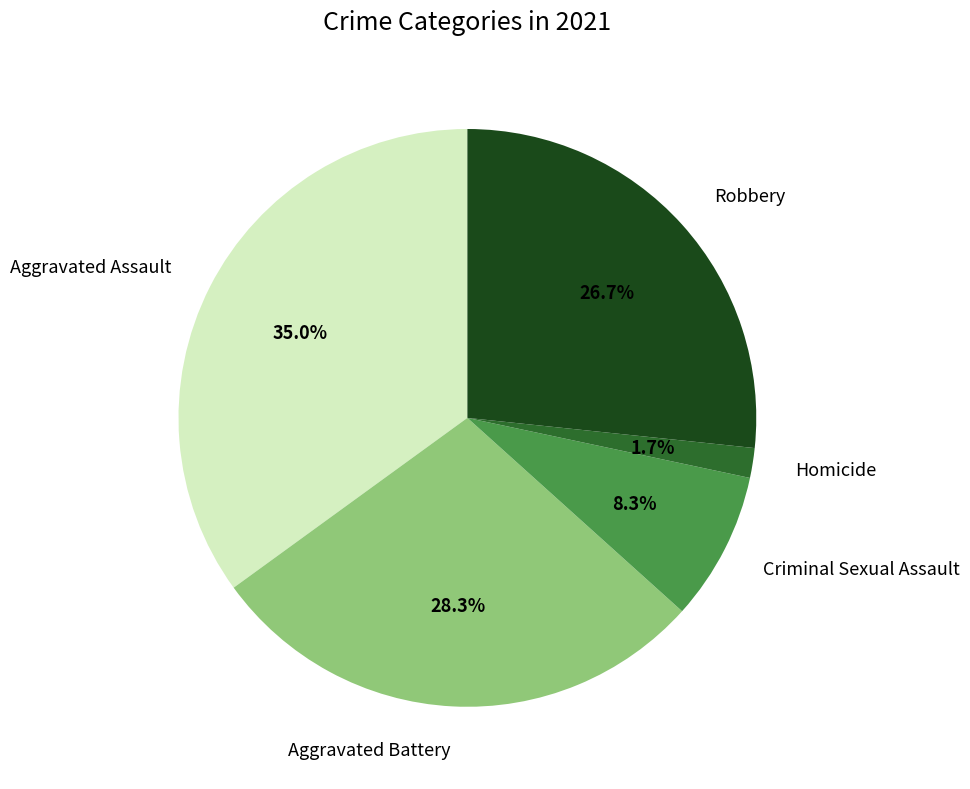

To the nearest percent, what is the difference between the largest and smallest slice percentages?

33%